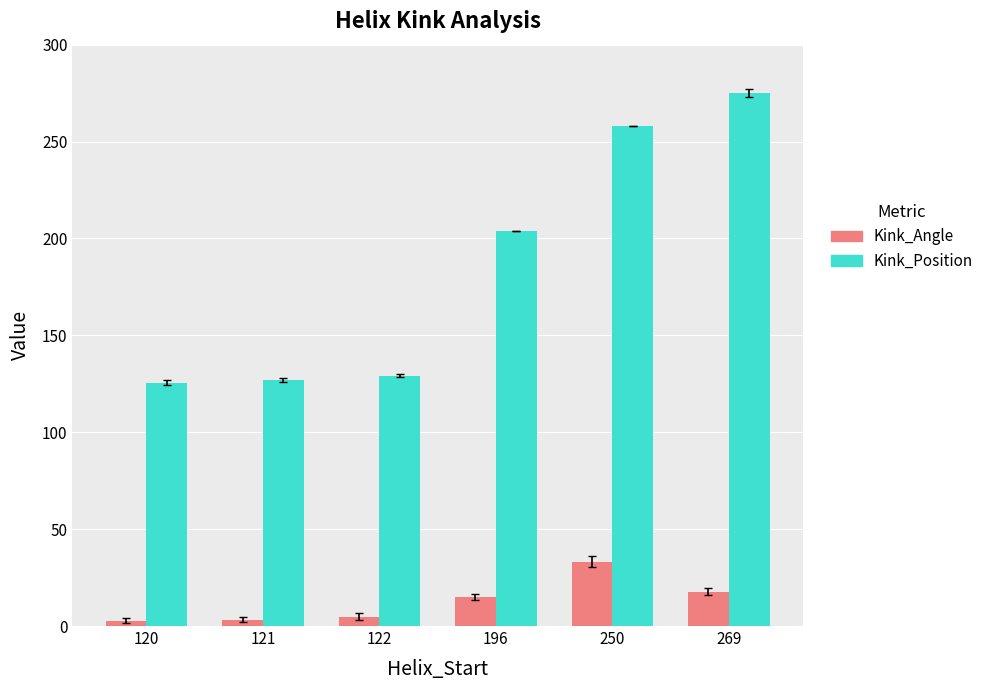

What is the sum of all Kink_Position values?

1118.7